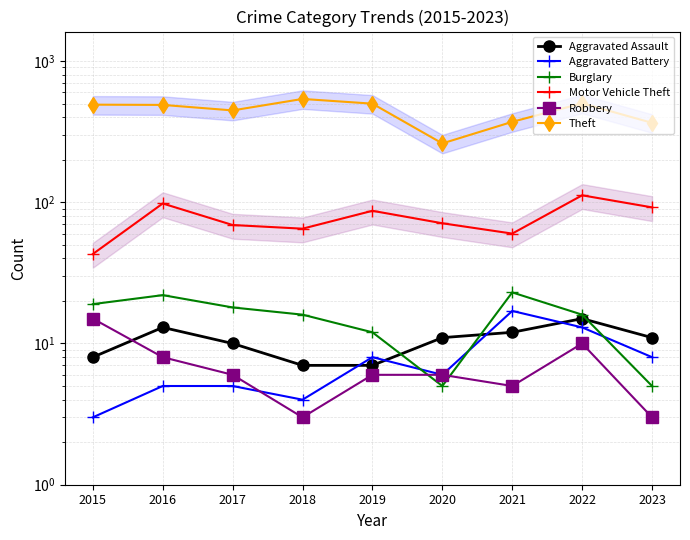

Does the chart have visible grid lines?

Yes